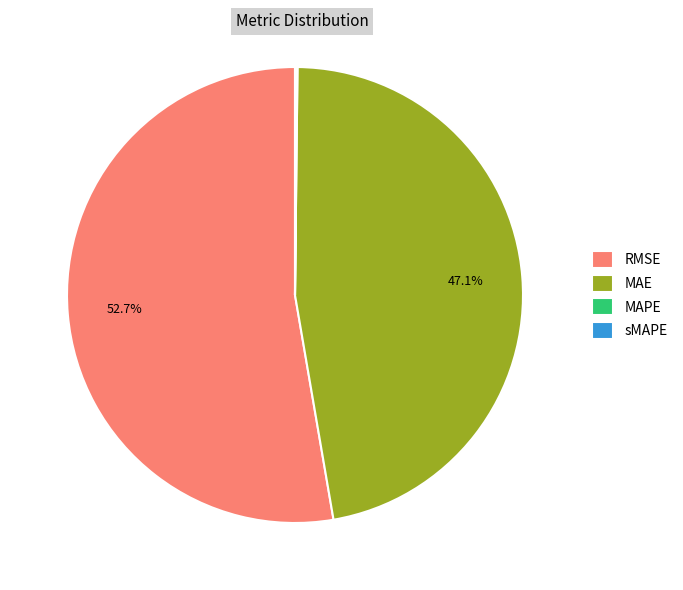

Is RMSE the majority of the pie?

Yes